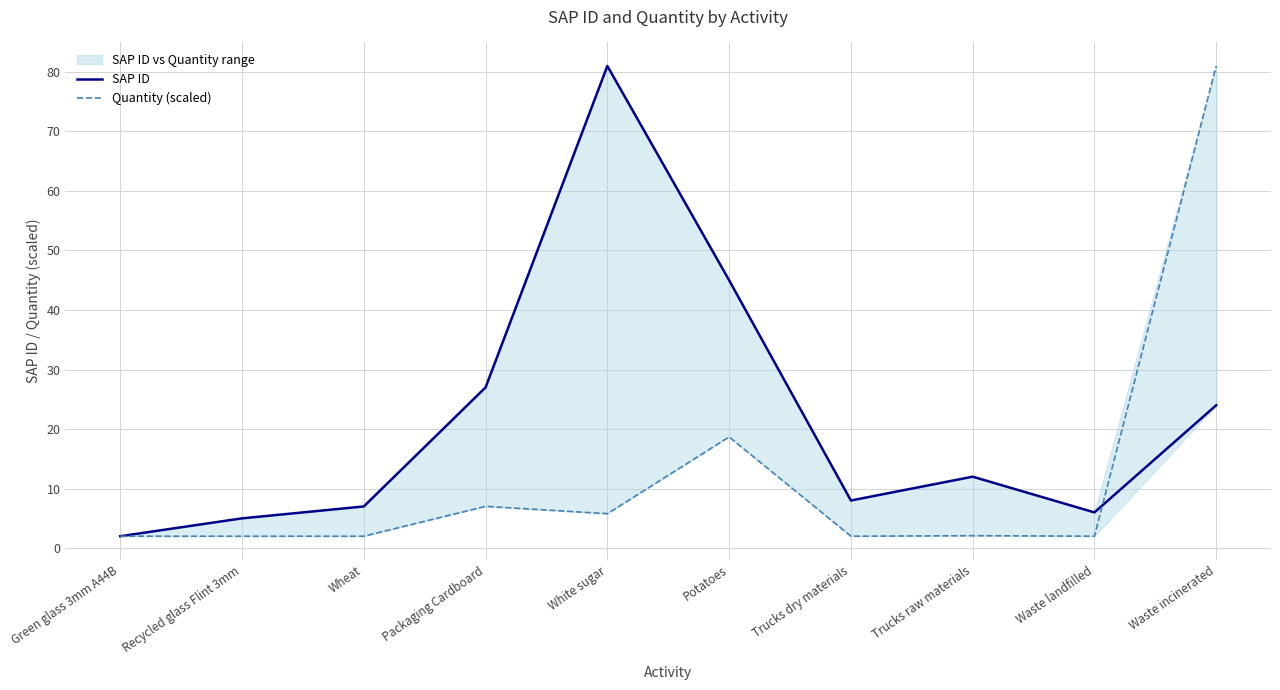

What is the minimum value shown in the chart?

2.0